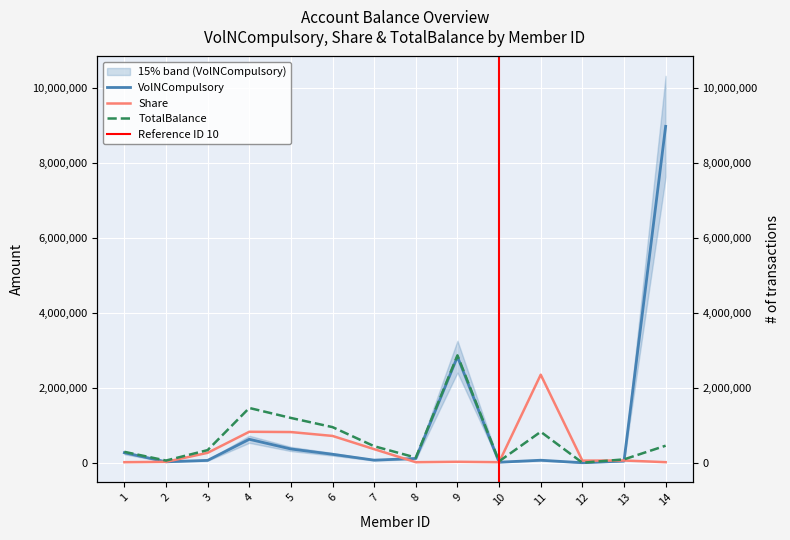

True or false: VolNCompulsory and Share intersect in this chart.

True